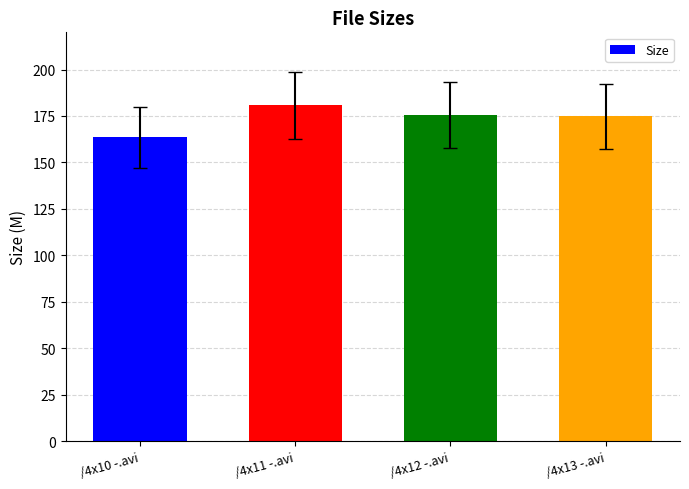

What is the label of the 4th bar from the left?

/4x13 -.avi